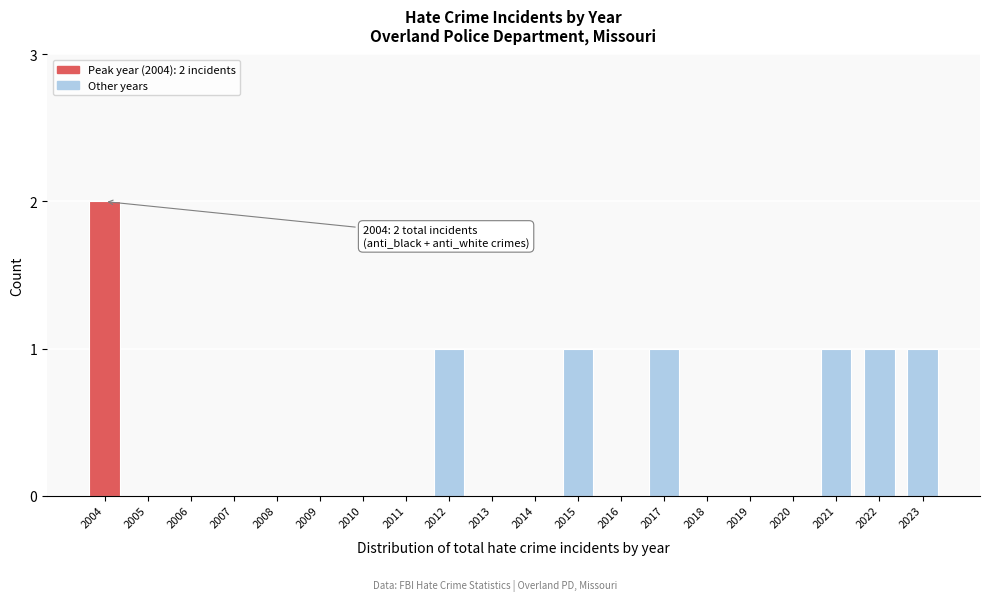

Reading left to right, list all the values displayed in this chart.

2004=2	2005=0	2006=0	2007=0	2008=0	2009=0	2010=0	2011=0	2012=1	2013=0	2014=0	2015=1	2016=0	2017=1	2018=0	2019=0	2020=0	2021=1	2022=1	2023=1